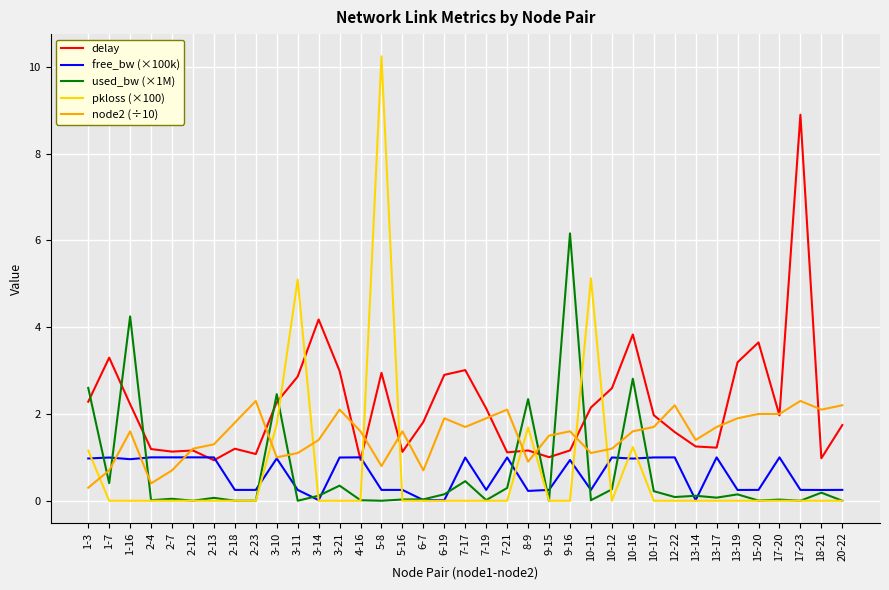

What is the difference between the highest and lowest values at 18-21?

2.1